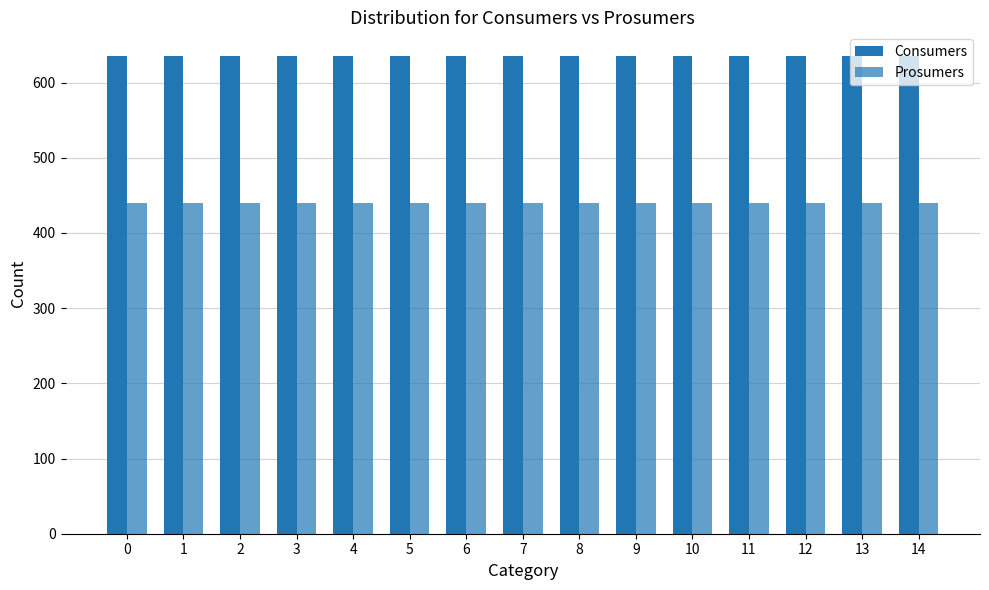

Reading left to right, what are all the values shown in this chart?

Consumers: 635	635	635	635	635	635	635	635	635	635	635	635	635	635	635
Prosumers: 440	440	440	440	440	440	440	440	440	440	440	440	440	440	440